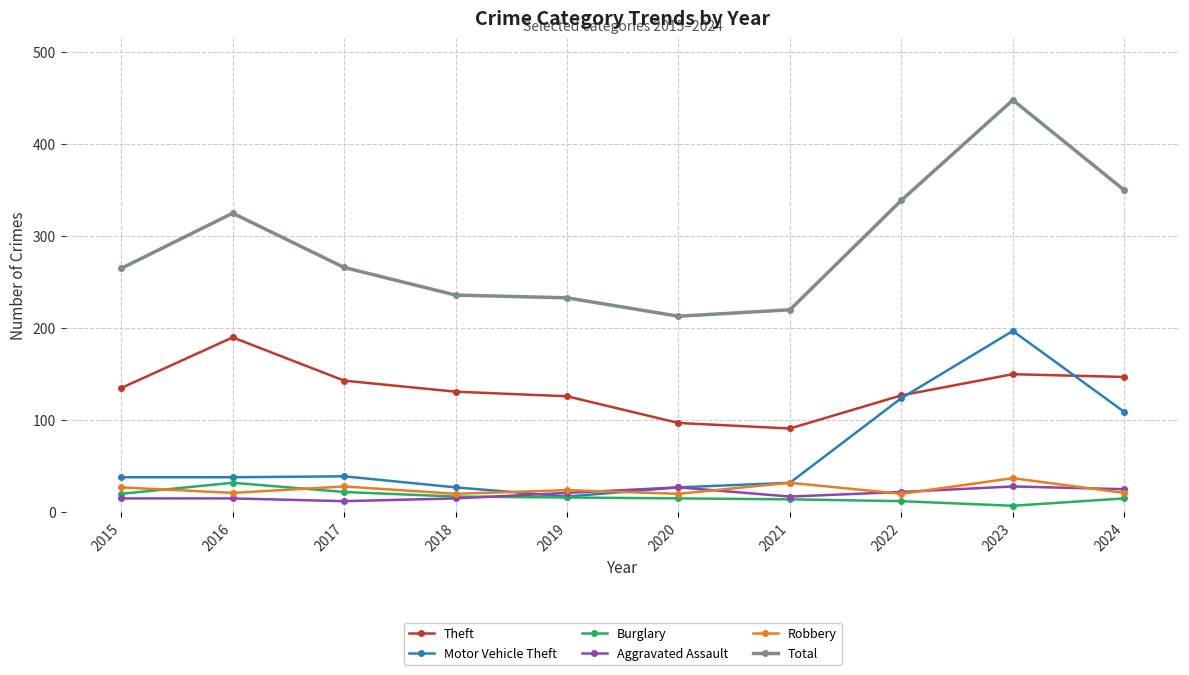

Which series has the largest total across all categories?

Total